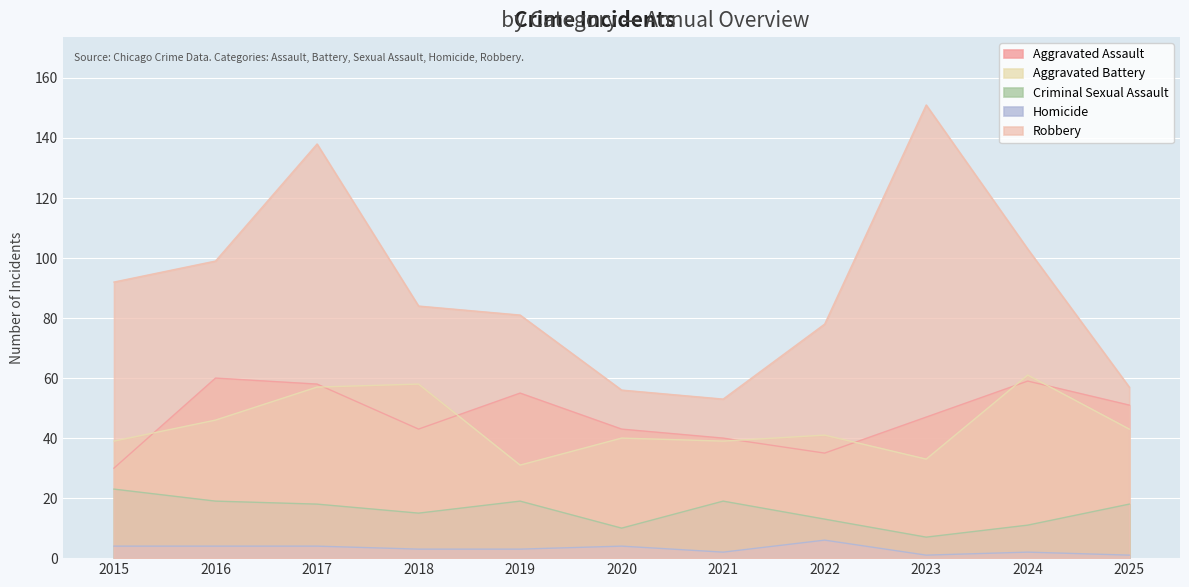

Which series has the largest total across all categories?

Robbery